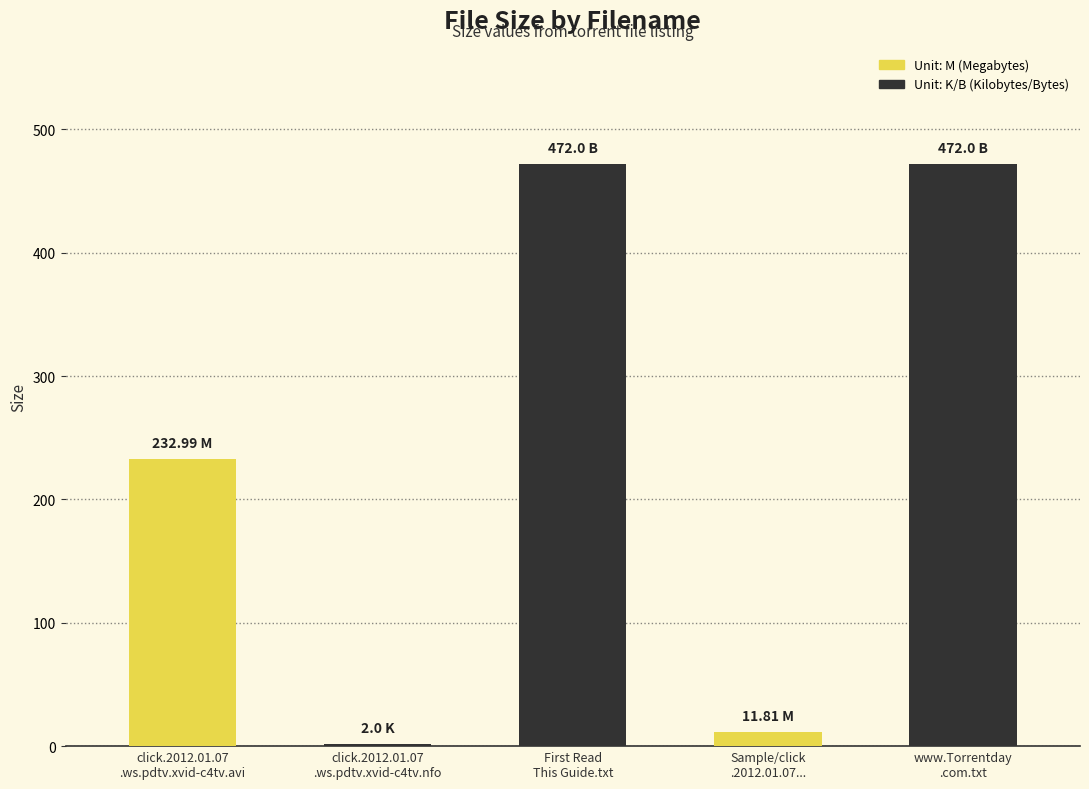

Does the chart contain stacked bars?

No